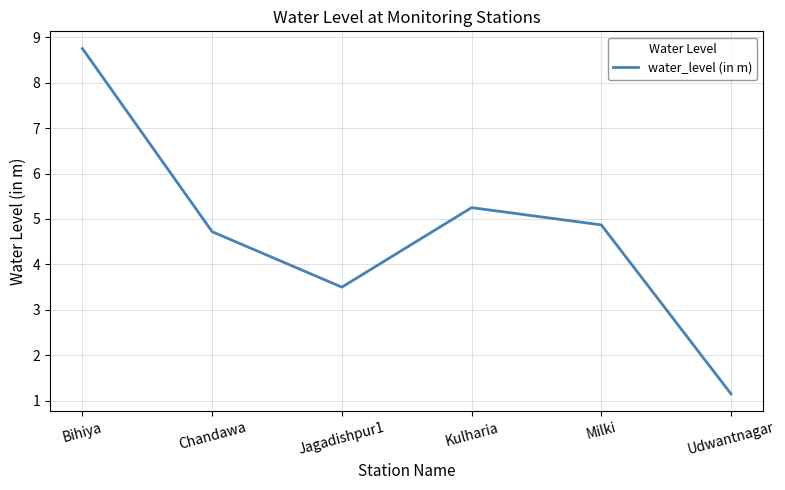

What is the difference between the second highest and minimum values?

4.1